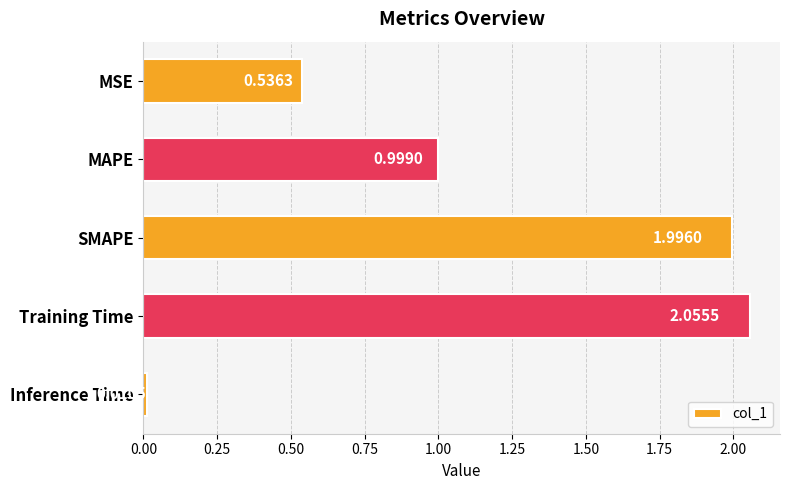

What is the average value?

1.1